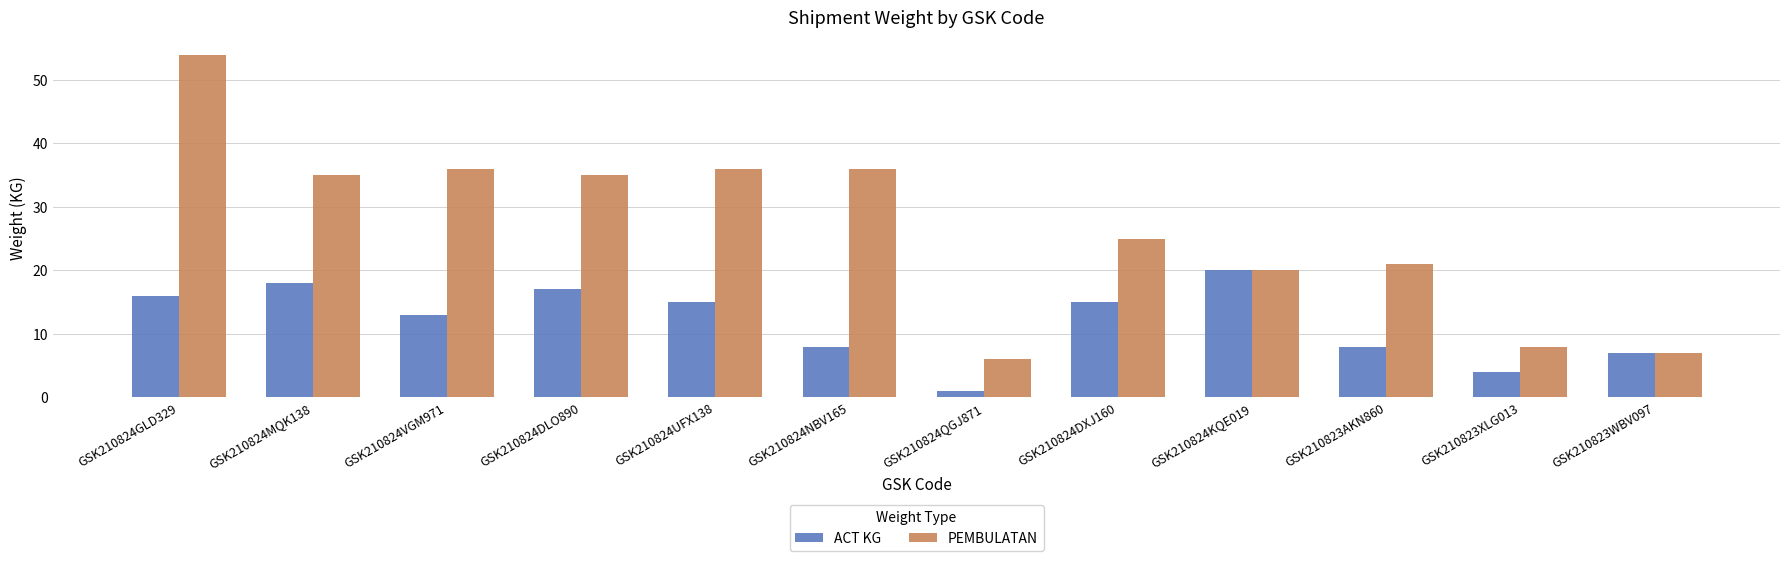

The ACT KG series shows 18 at GSK210824MQK138. True or false?

True